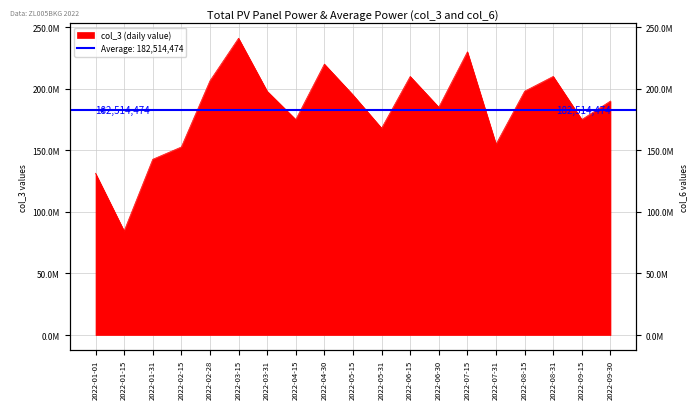

Reading left to right, what are all the values shown in this chart?

2022-01-01=131381264	2022-01-15=84533280	2022-01-31=142707024	2022-02-15=152709424	2022-02-28=206444008	2022-03-15=241000000	2022-03-31=198000000	2022-04-15=175000000	2022-04-30=220000000	2022-05-15=195000000	2022-05-31=168000000	2022-06-15=210000000	2022-06-30=185000000	2022-07-15=230000000	2022-07-31=155000000	2022-08-15=198000000	2022-08-31=210000000	2022-09-15=175000000	2022-09-30=190000000